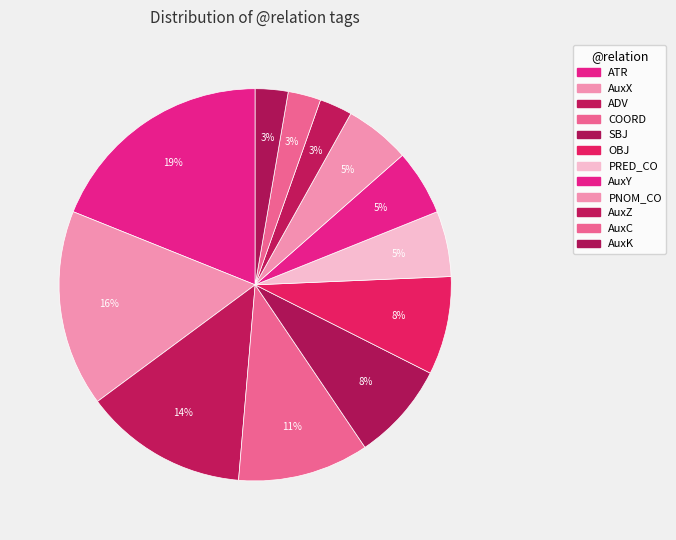

Rank the categories by value from highest to lowest.

ATR, AuxX, ADV, COORD, SBJ, OBJ, PRED_CO, AuxY, PNOM_CO, AuxZ, AuxC, AuxK